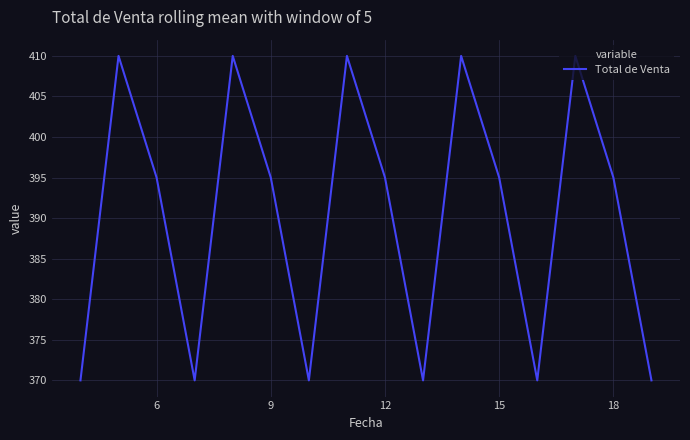

How many series are shown in this chart?

1